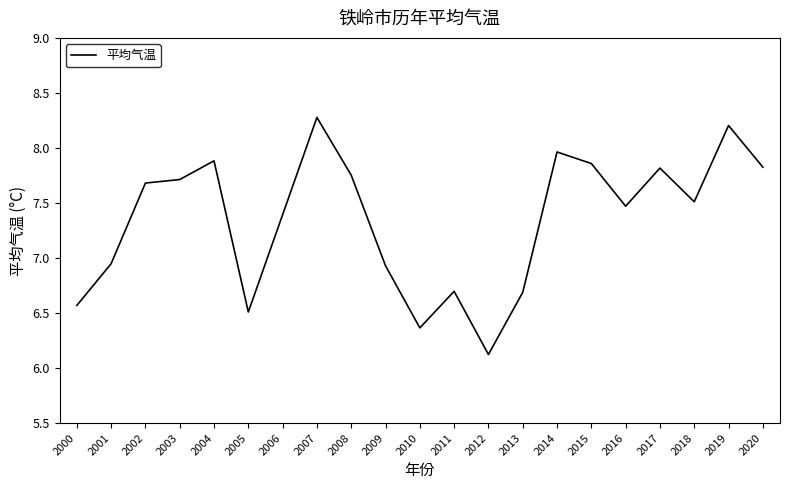

What is the ratio of the value at 2003 to the value at 2001?

1.1